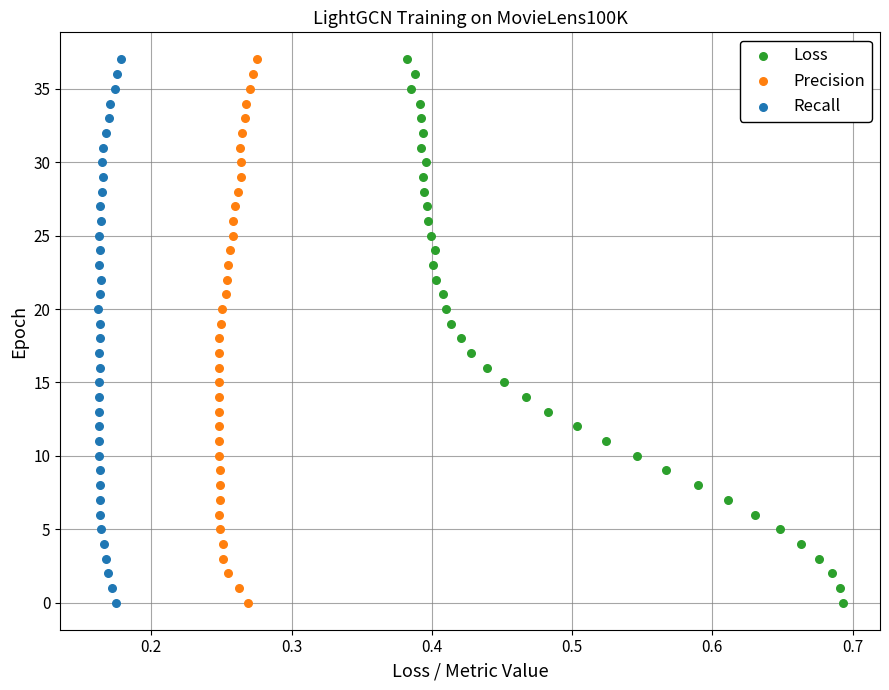

What are all the series names shown in the legend?

Loss, Precision, Recall